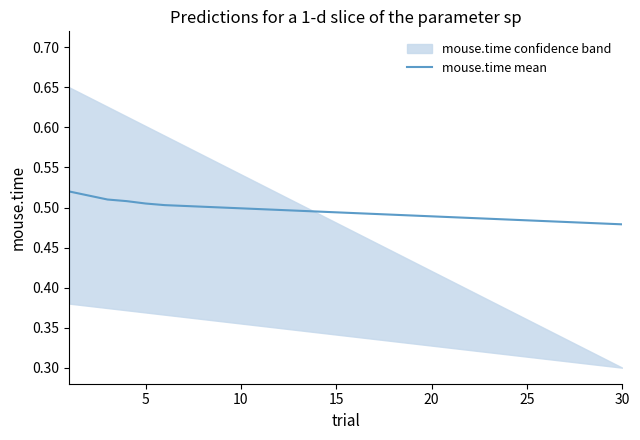

What is the value of the 12th point from the left?

0.5